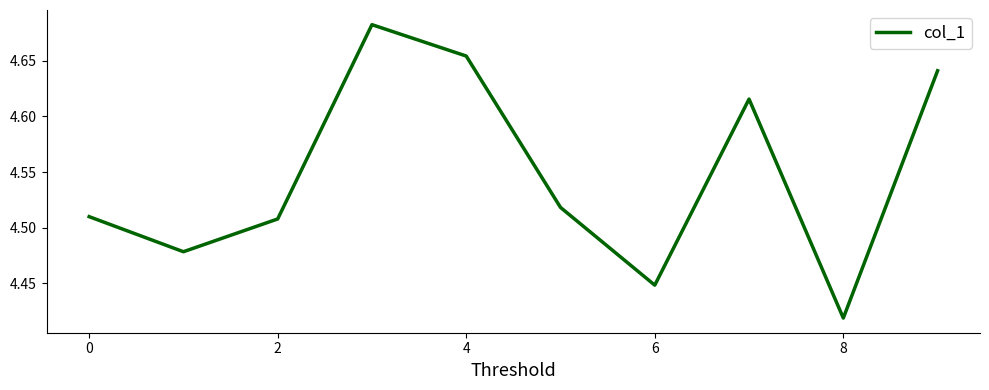

Is this an area chart (filled region under the line)?

No